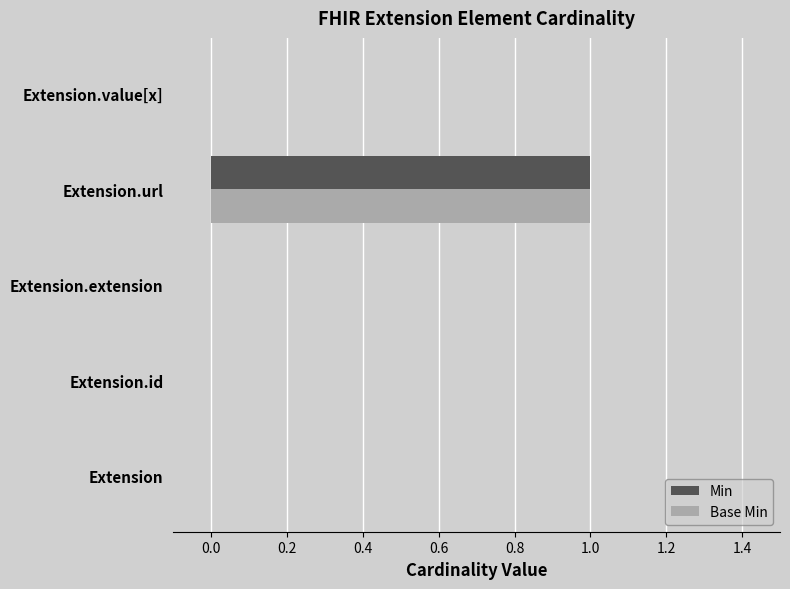

The value of Base Min at Extension.extension is 0. True or false?

True